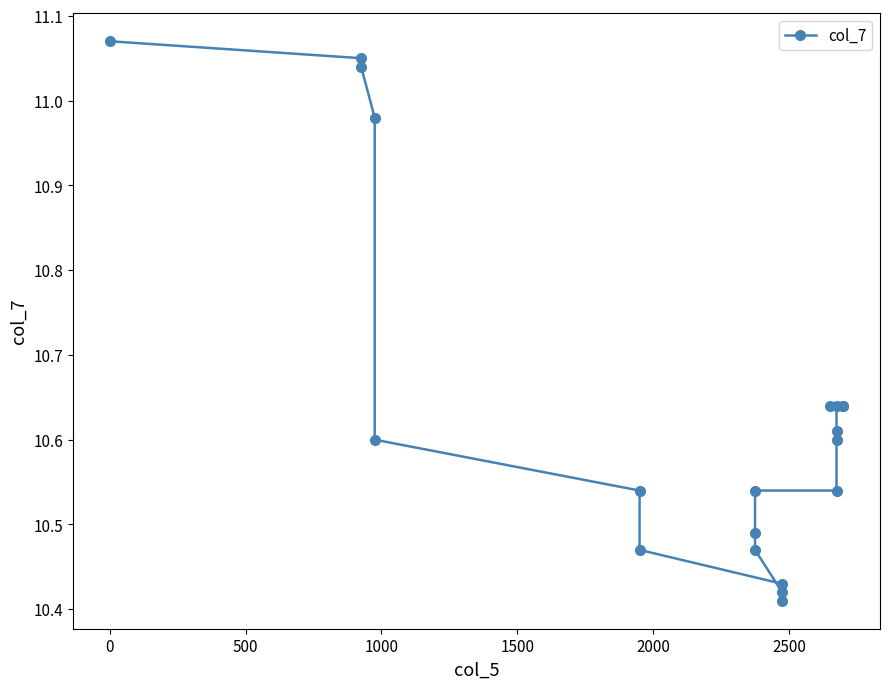

What is the greatest value displayed?

11.1